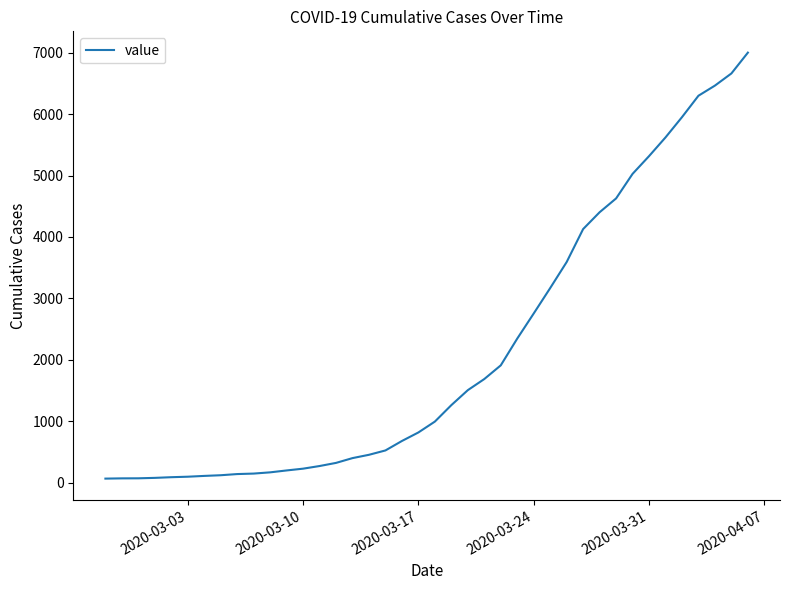

What is the greatest value displayed?

7003